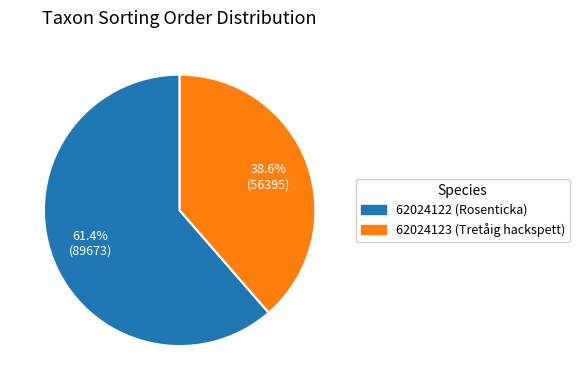

Count the number of slices in the pie.

2